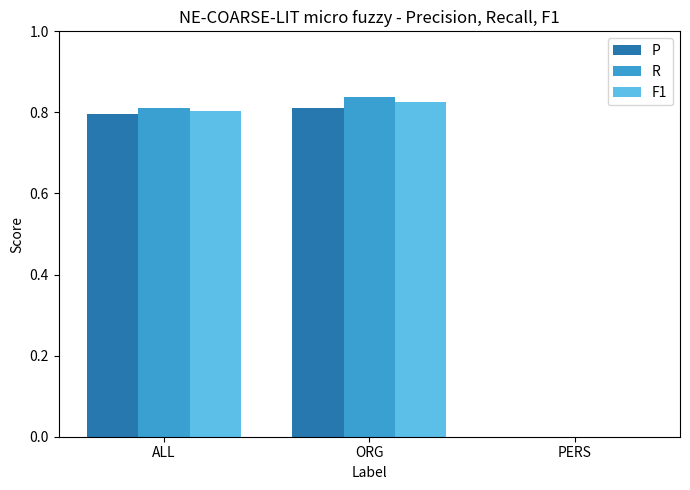

Count the F1 values in the range 0 to 1.

3